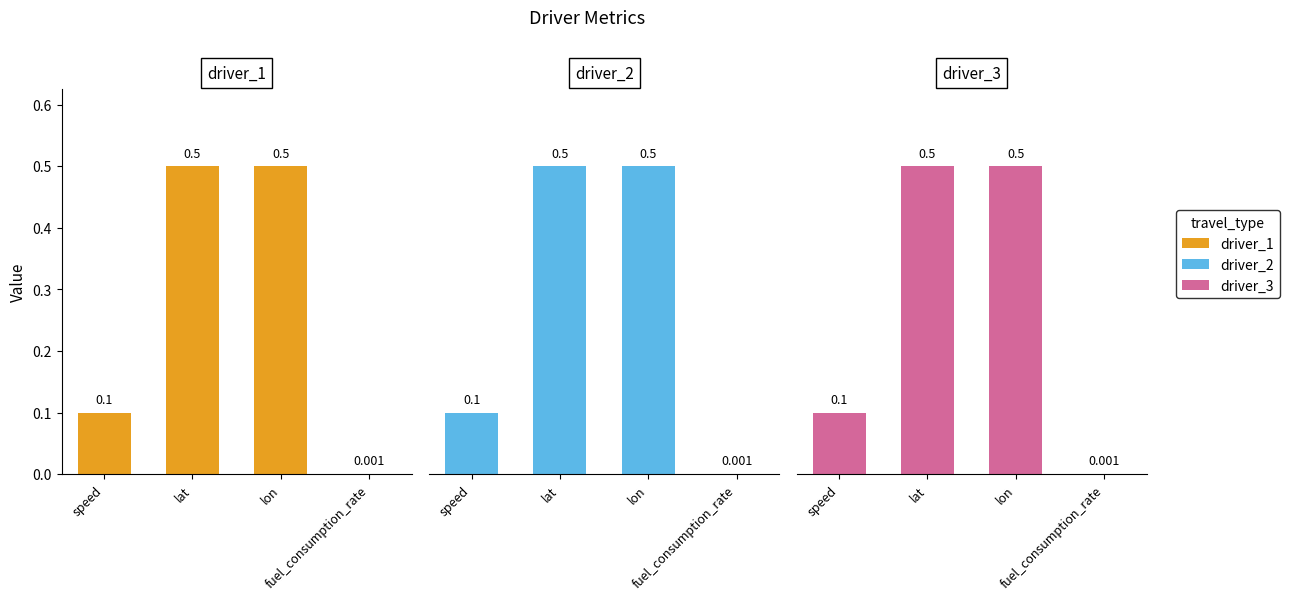

Reading left to right, transcribe all the data shown in this chart.

driver_1: speed=0.1	lat=0.5	lon=0.5	fuel_consumption_rate=0.0
driver_2: speed=0.1	lat=0.5	lon=0.5	fuel_consumption_rate=0.0
driver_3: speed=0.1	lat=0.5	lon=0.5	fuel_consumption_rate=0.0